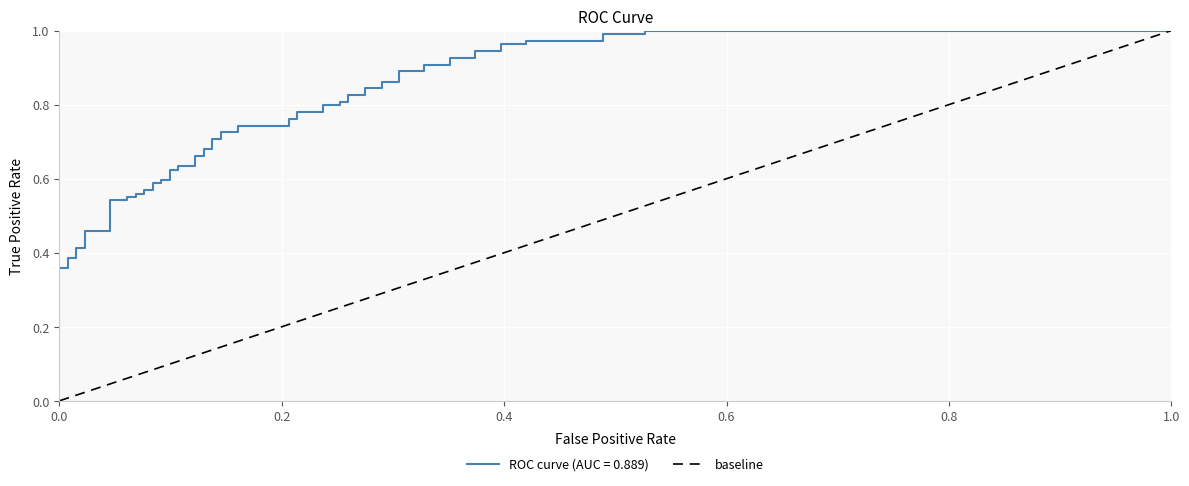

The value at 1.0 is 0. True or false?

False